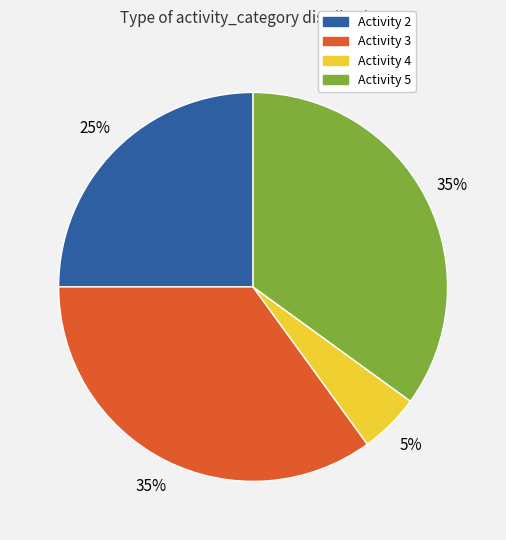

True or false: Activity 4 accounts for 5% of the total.

True